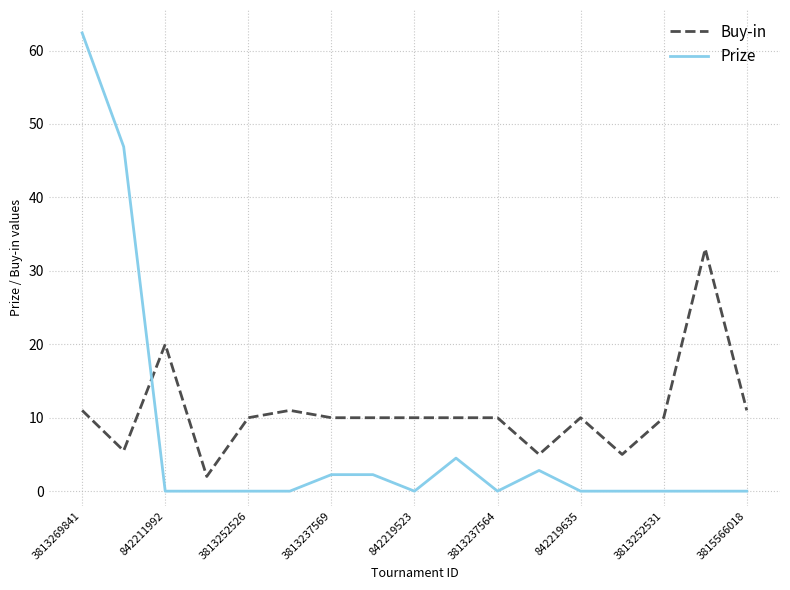

At how many categories does at least one series exceed 56?

1